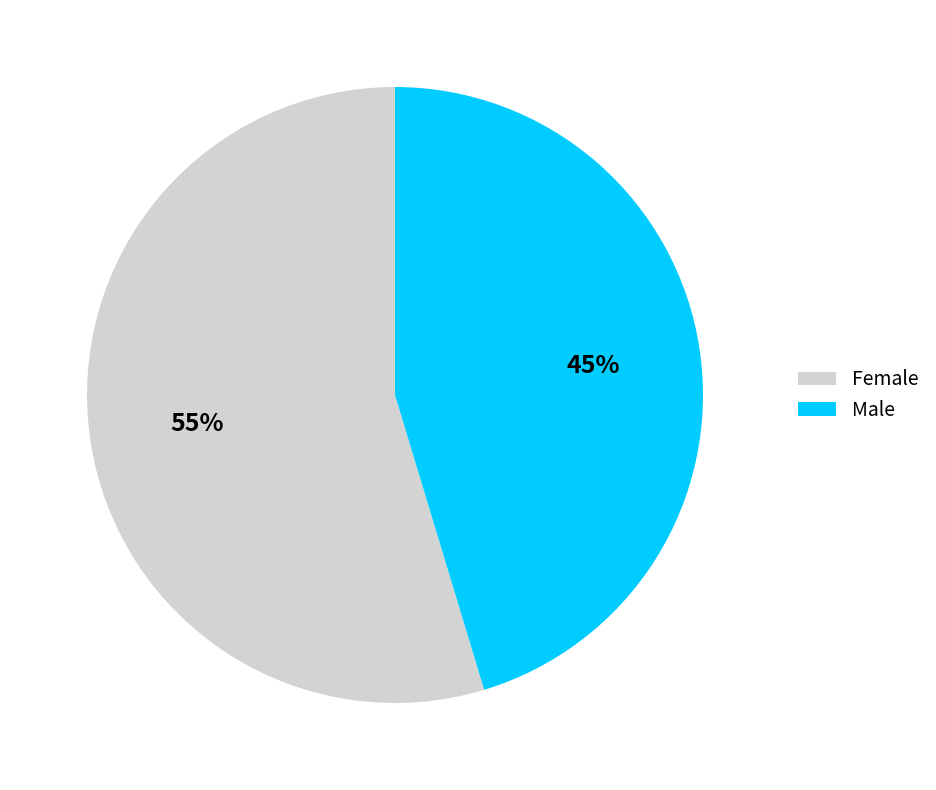

How many segments does this pie chart have?

2